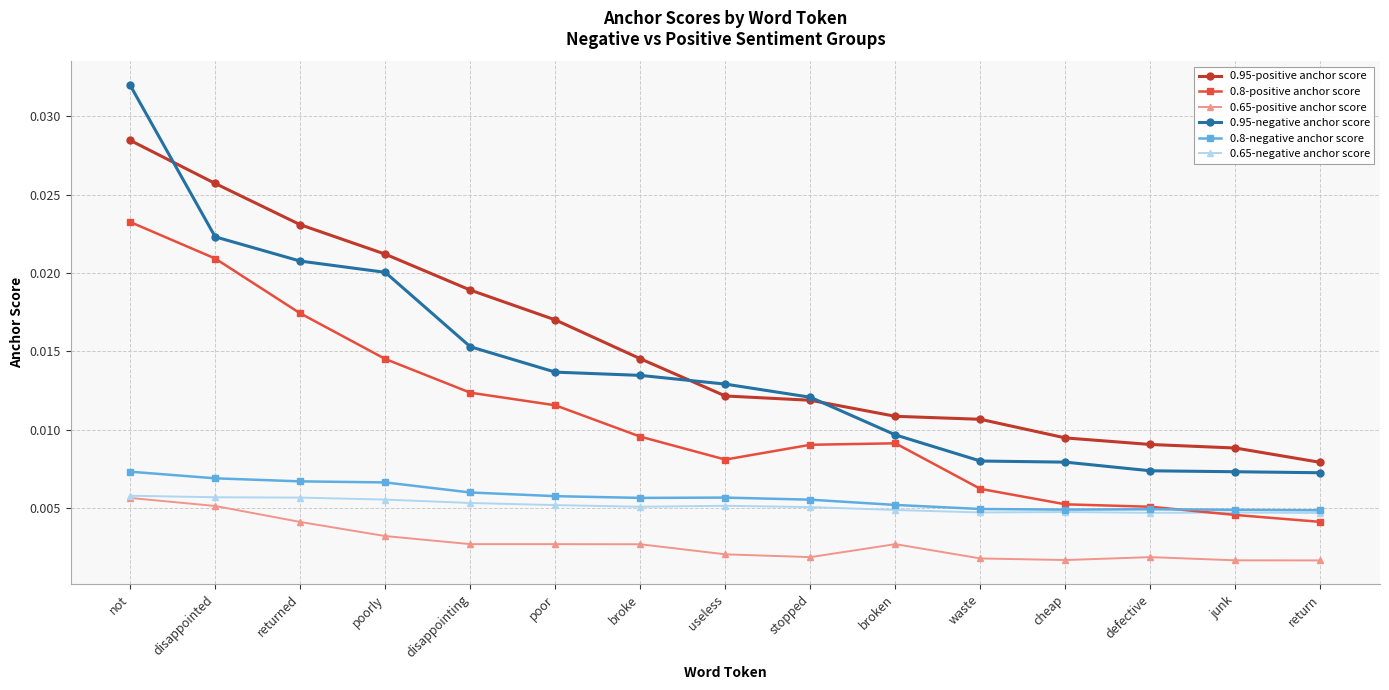

At how many categories does at least one series exceed 0?

15